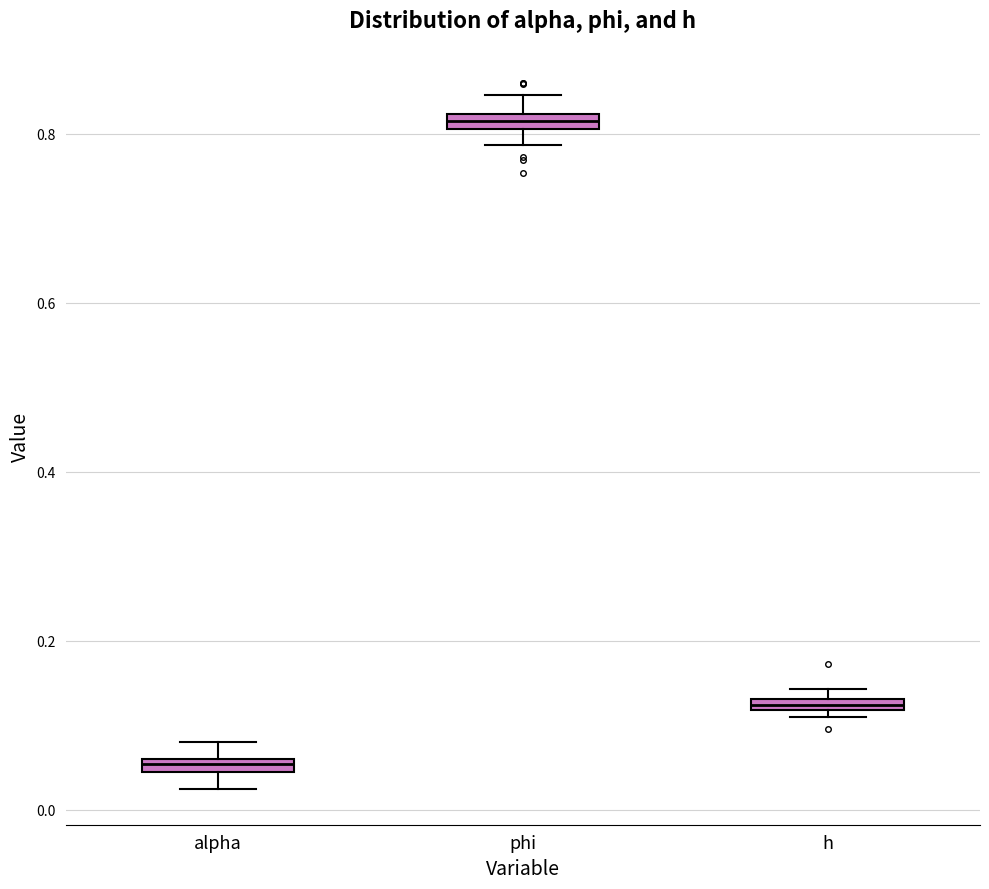

Which box has the highest median line?

phi